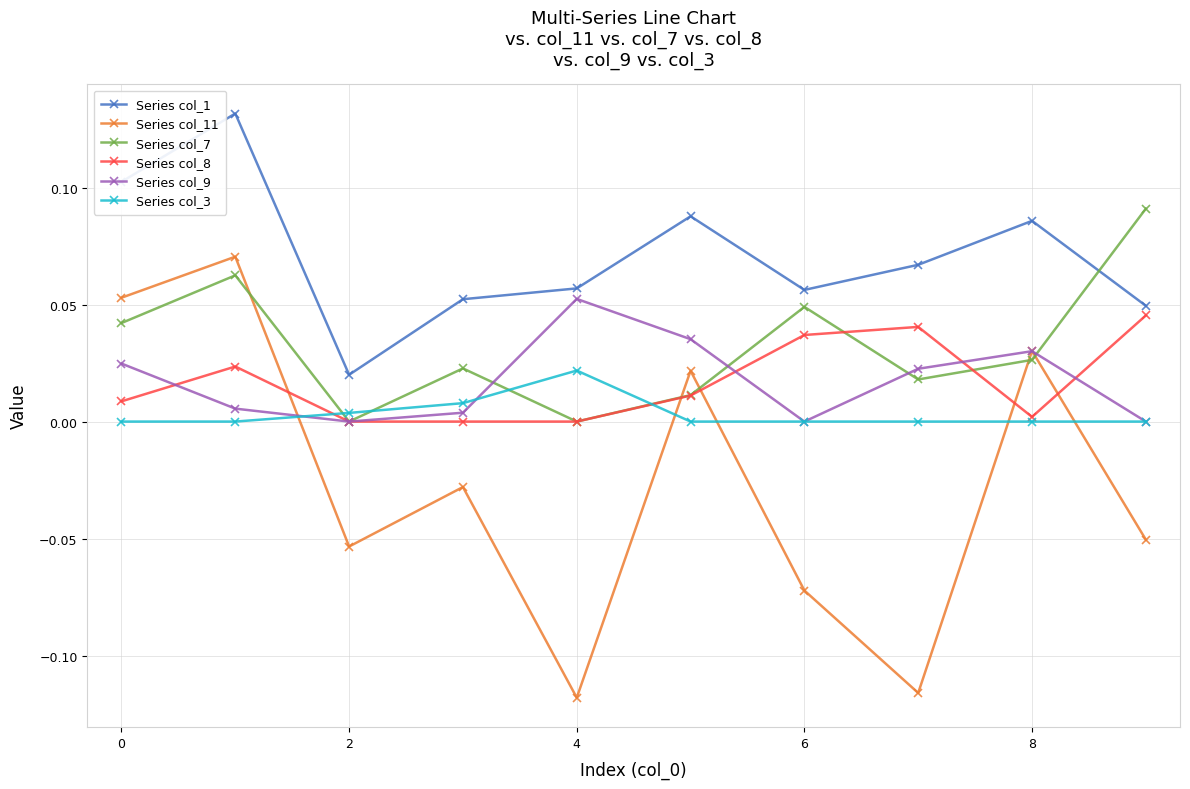

True or false: Series col_3 and Series col_1 cross at least once.

False